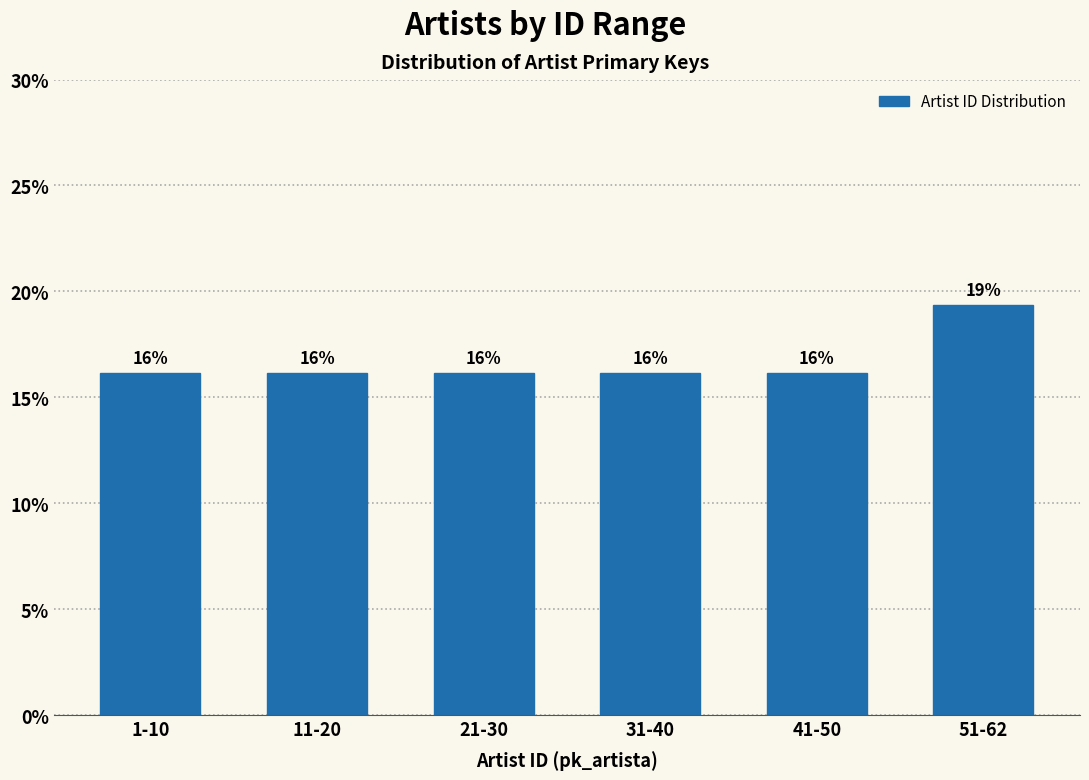

Are the bars horizontal?

No